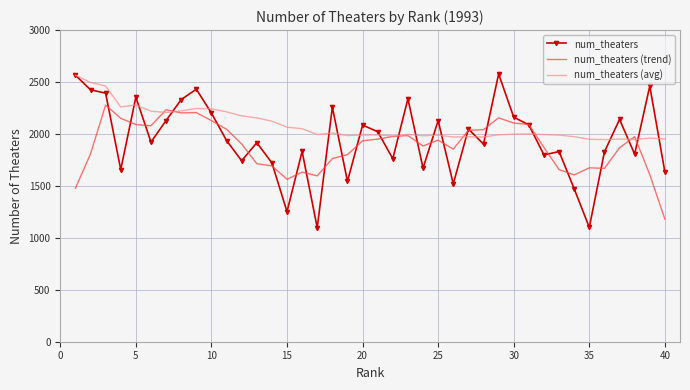

Which series has the largest total across all categories?

num_theaters (avg)